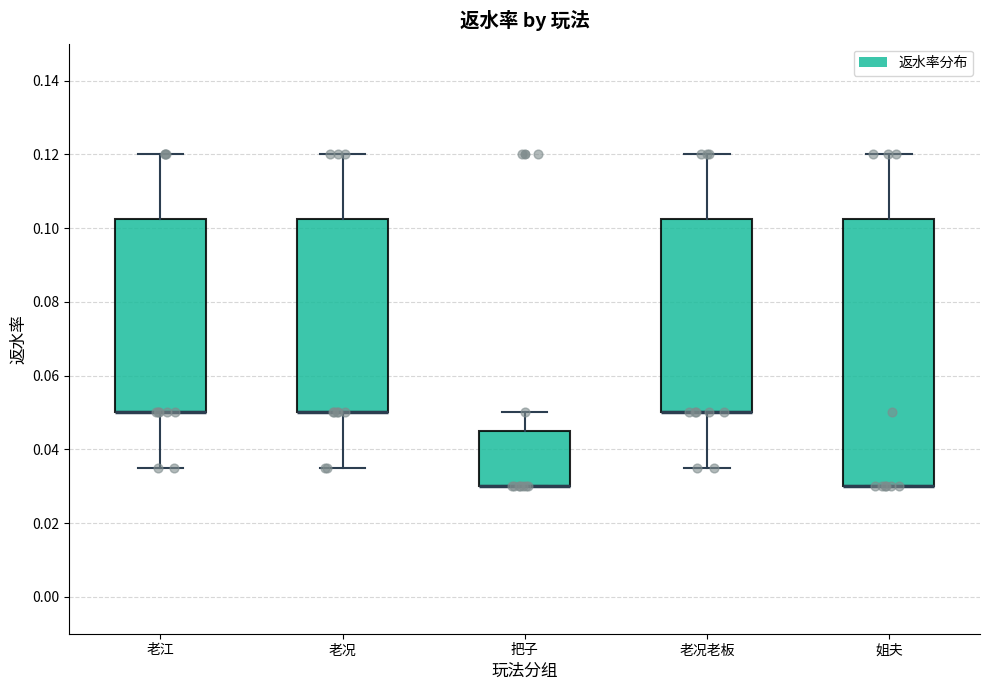

Reading left to right, read every box against the y-axis: the position of its median line, the range the box covers, and the ends of its whiskers. The values are not printed on the chart, so give them approximately, as read against the axis.

老江: median 0.050 (drawn on the box's lower edge), box 0.050 to 0.102, whiskers 0.036 to 0.120
老况: median 0.050 (drawn on the box's lower edge), box 0.050 to 0.102, whiskers 0.036 to 0.120
把子: median 0.030 (drawn on the box's lower edge), box 0.030 to 0.046, whiskers 0.030 to 0.050
老况老板: median 0.050 (drawn on the box's lower edge), box 0.050 to 0.102, whiskers 0.036 to 0.120
姐夫: median 0.030 (drawn on the box's lower edge), box 0.030 to 0.102, whiskers 0.030 to 0.120